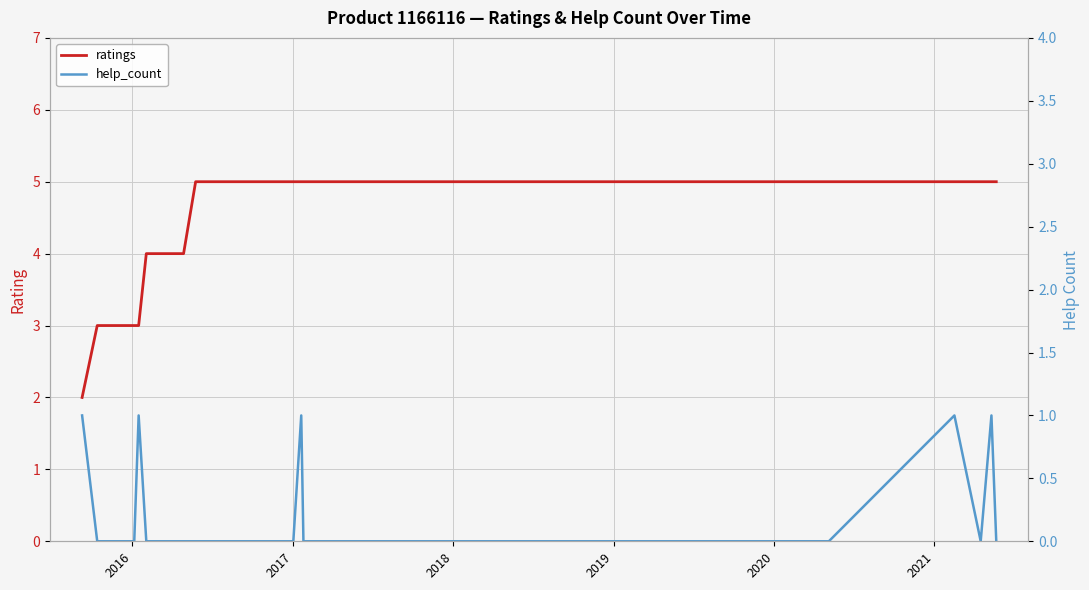

What are all the series names shown in the legend?

ratings, help_count